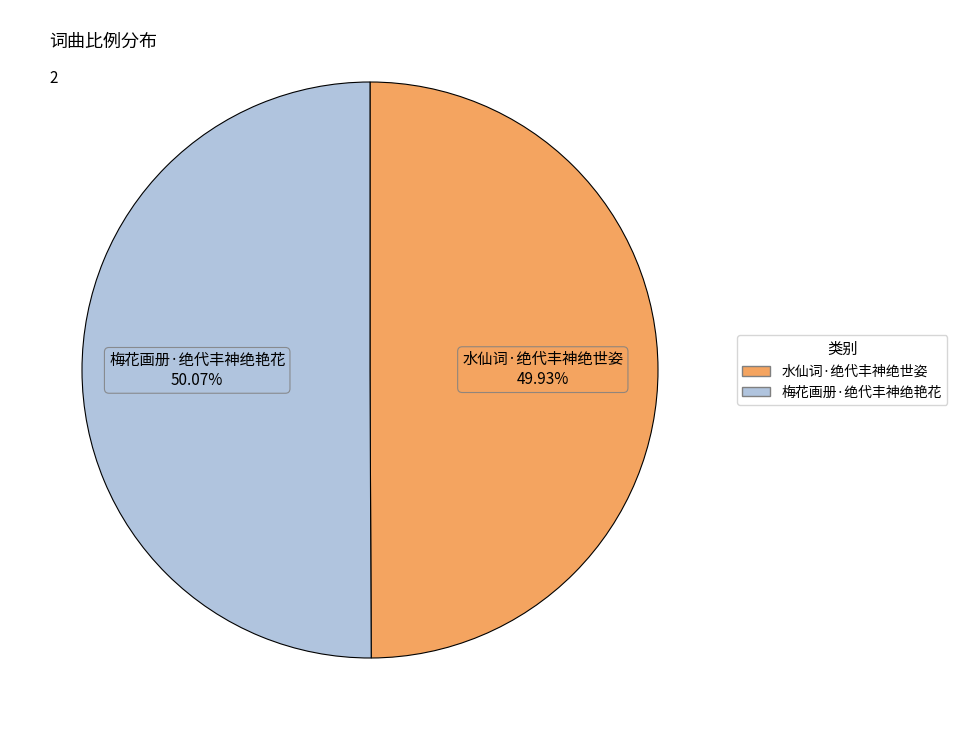

Combined, do 梅花画册·绝代丰神绝艳花 and 水仙词·绝代丰神绝世姿 account for over 50%?

Yes